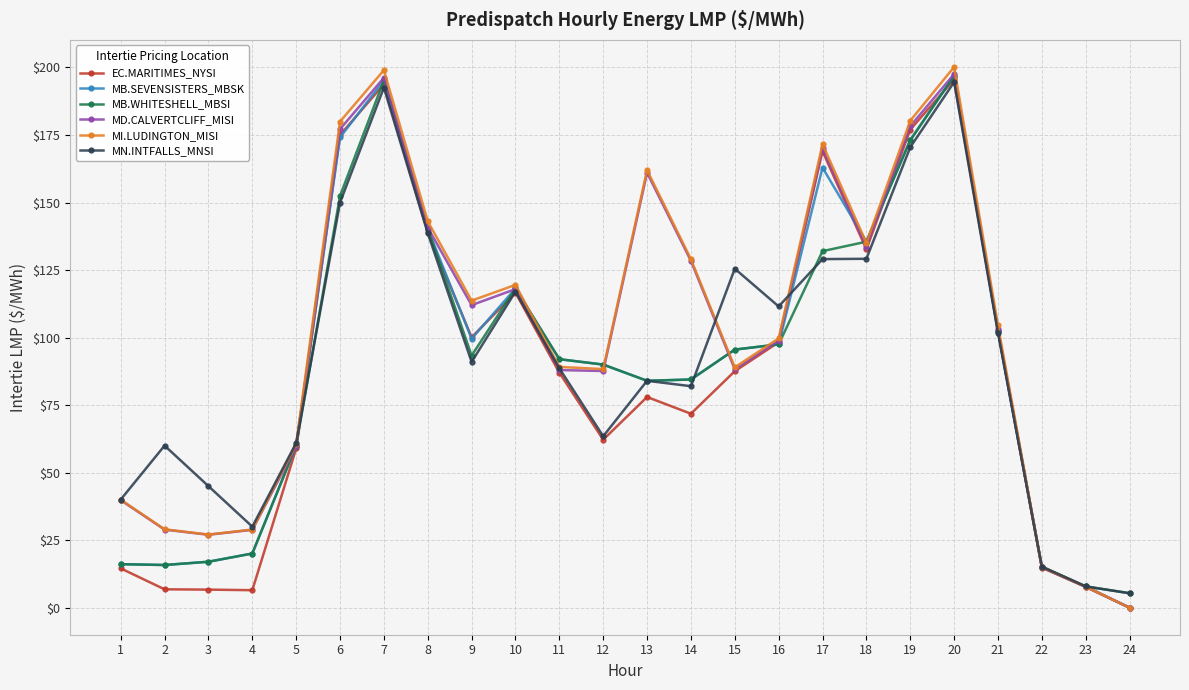

Where does the MD.CALVERTCLIFF_MISI series first go above 103?

6